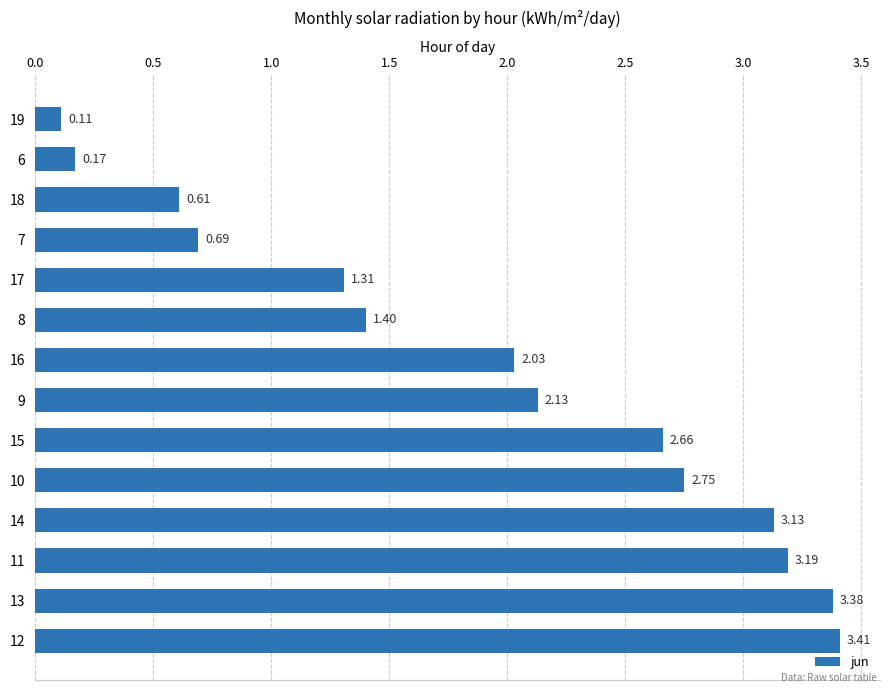

What is the average value?

1.9